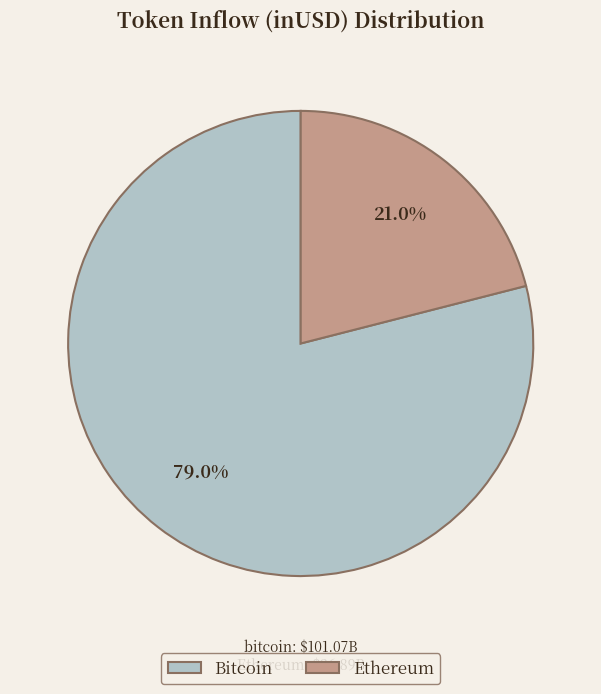

How many segments does this pie chart have?

2